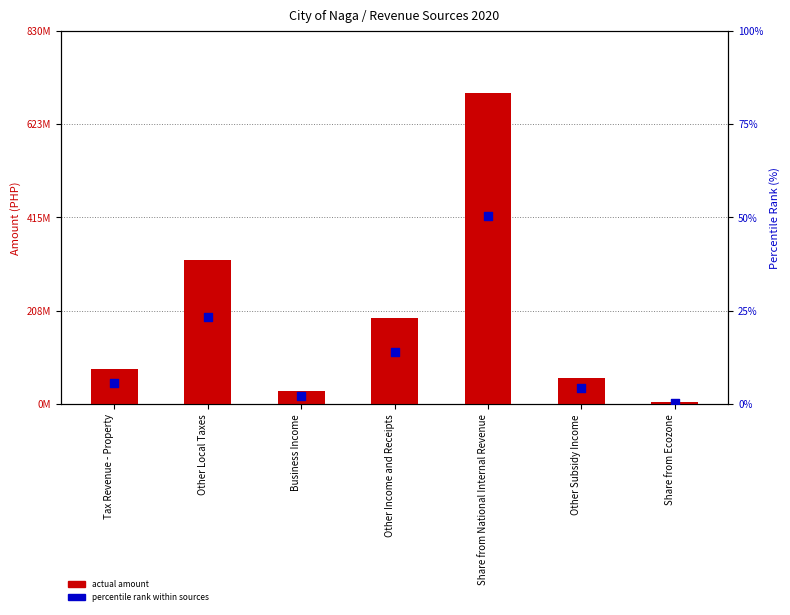

Which series contains the highest Y value?

actual amount